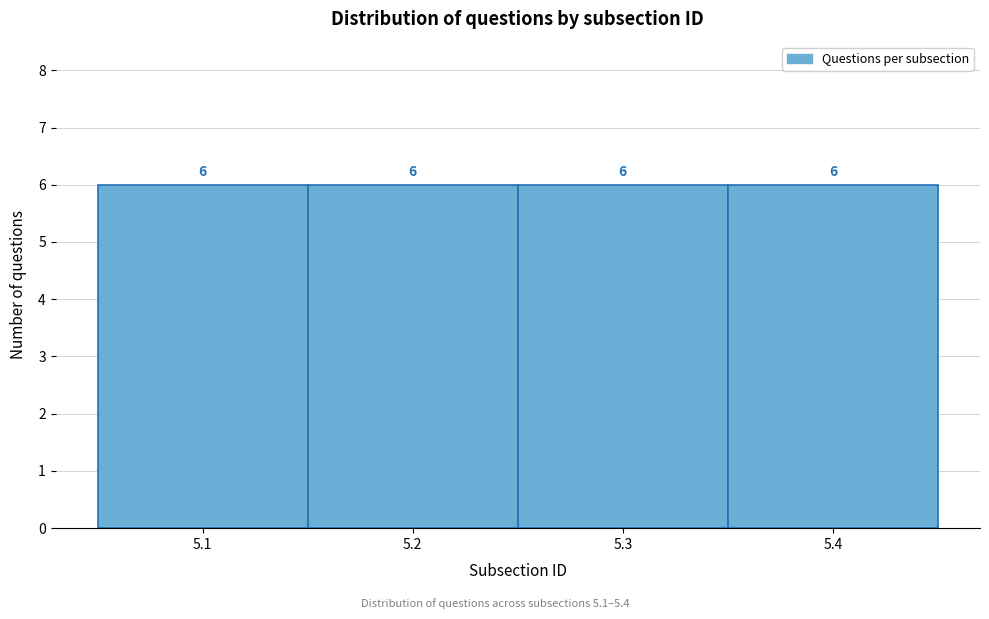

What is the height of the bar covering 5.25 to 5.35 on the x-axis?

6